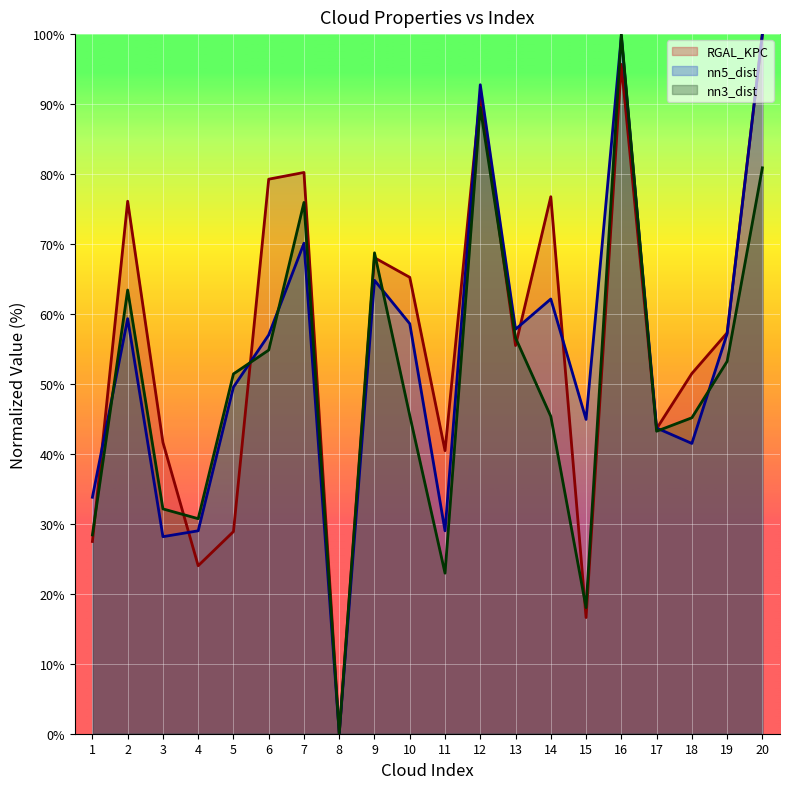

What is the greatest value displayed?

100.0